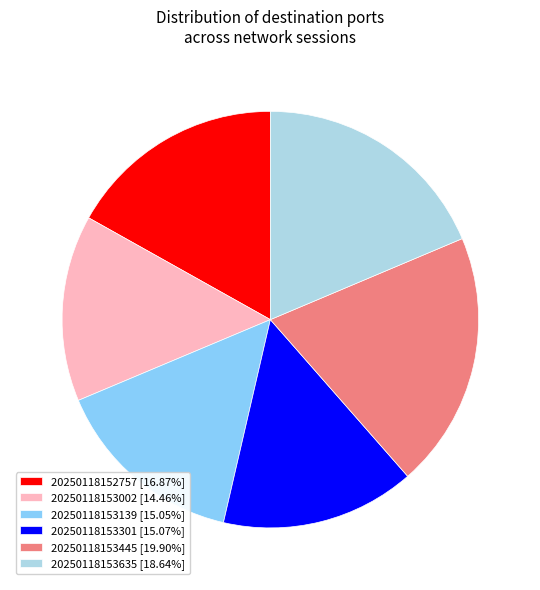

Do 20250118153445 [19.90%] and 20250118153139 [15.05%] together represent more than half of the pie?

No